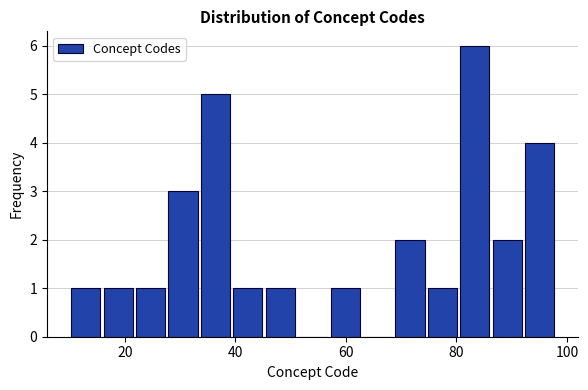

Around what value on the x-axis is the tallest bar? Give the approximate position of its centre, as read against the axis.

84